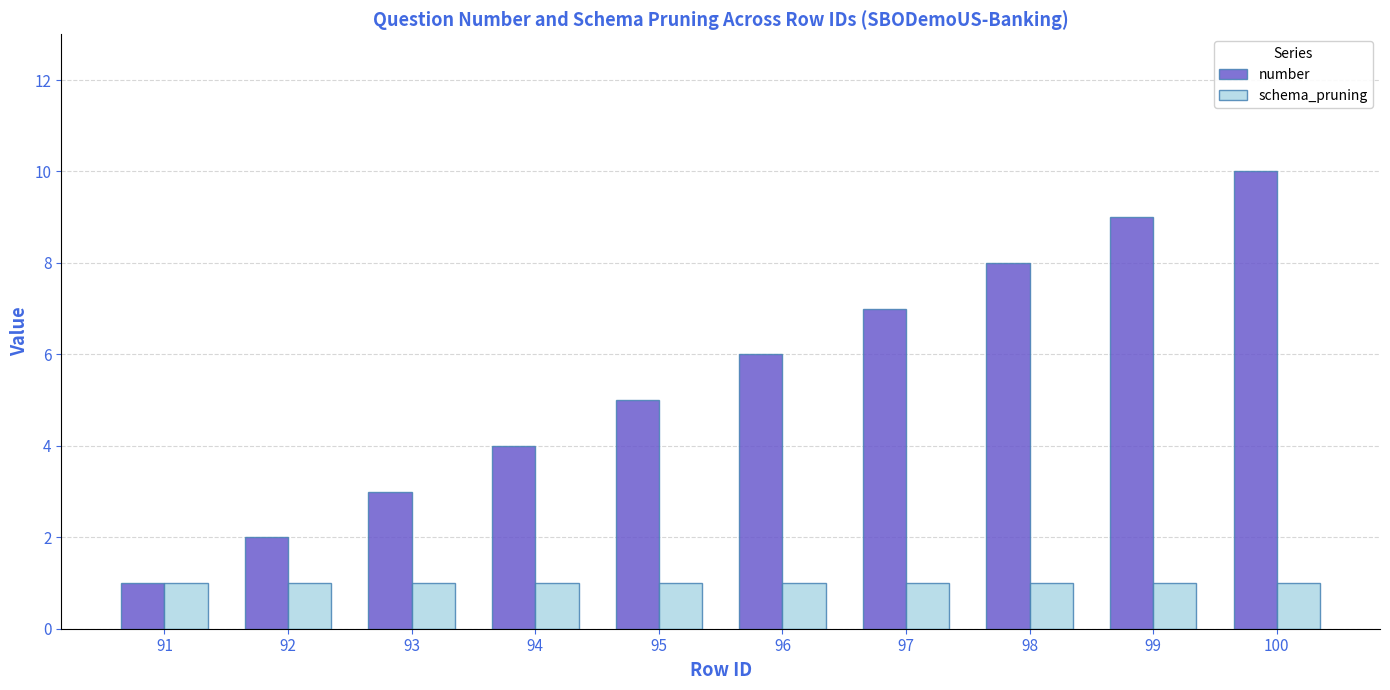

The number series shows 6 at 99. True or false?

False